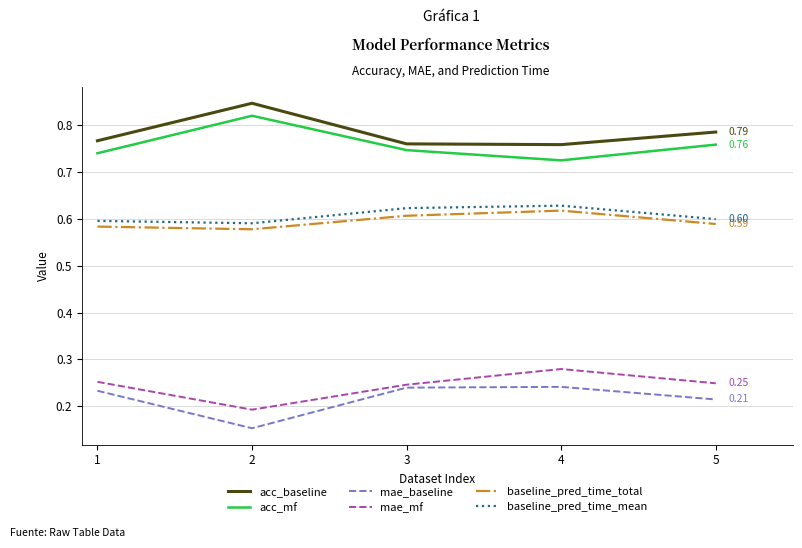

True or false: mae_baseline and baseline_pred_time_total intersect in this chart.

False